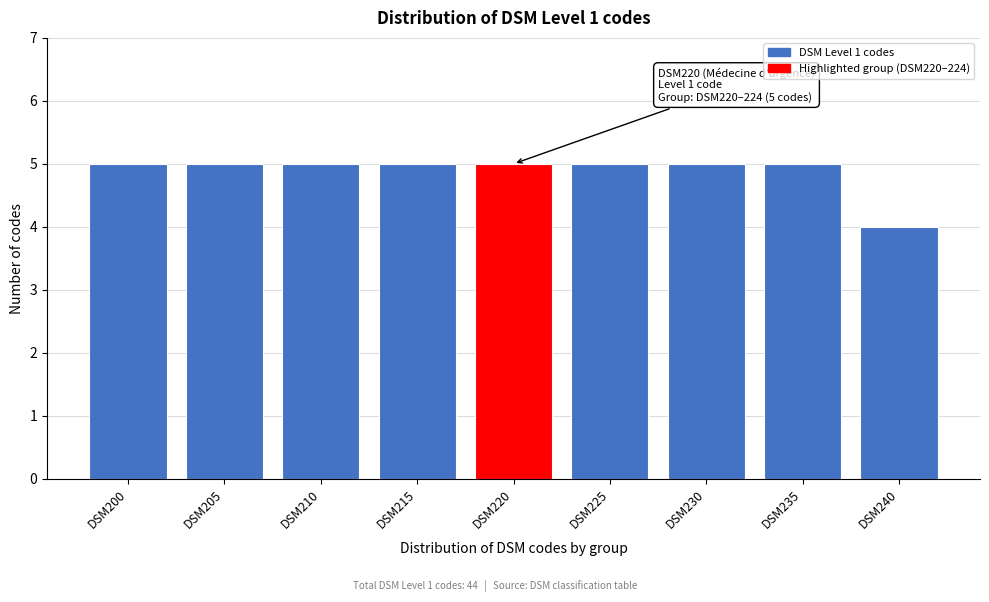

Reading left to right, transcribe all the data shown in this chart.

5	5	5	5	5	5	5	5	4